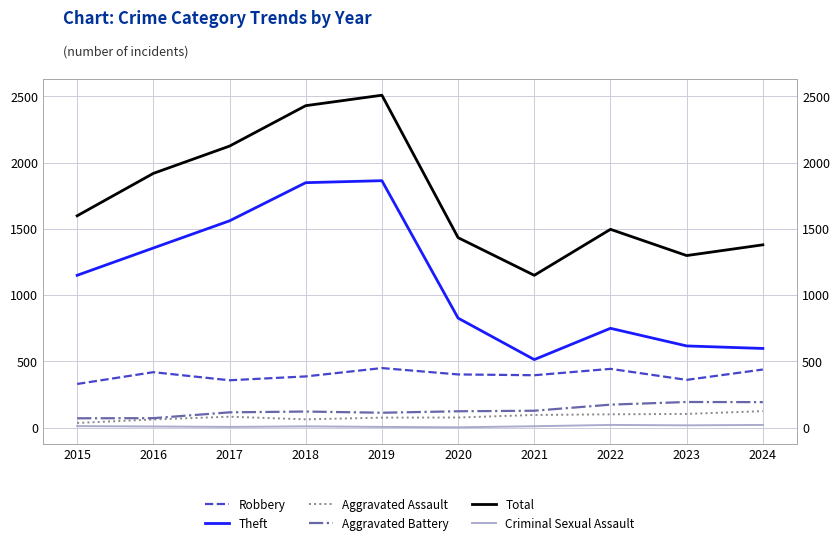

True or false: Aggravated Battery has a value of 121 at 2018.

True